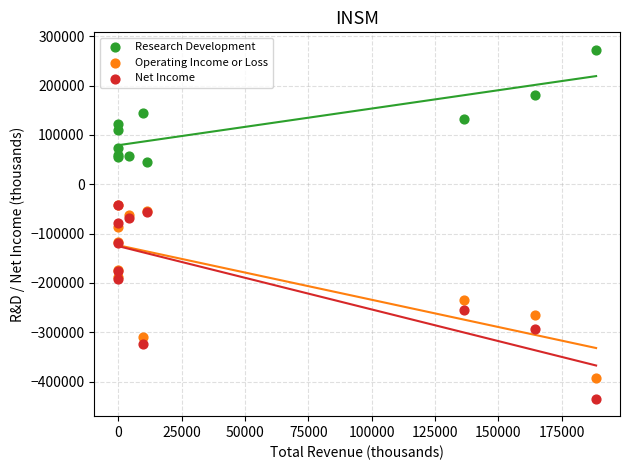

Which series reaches the maximum Y coordinate?

Research Development